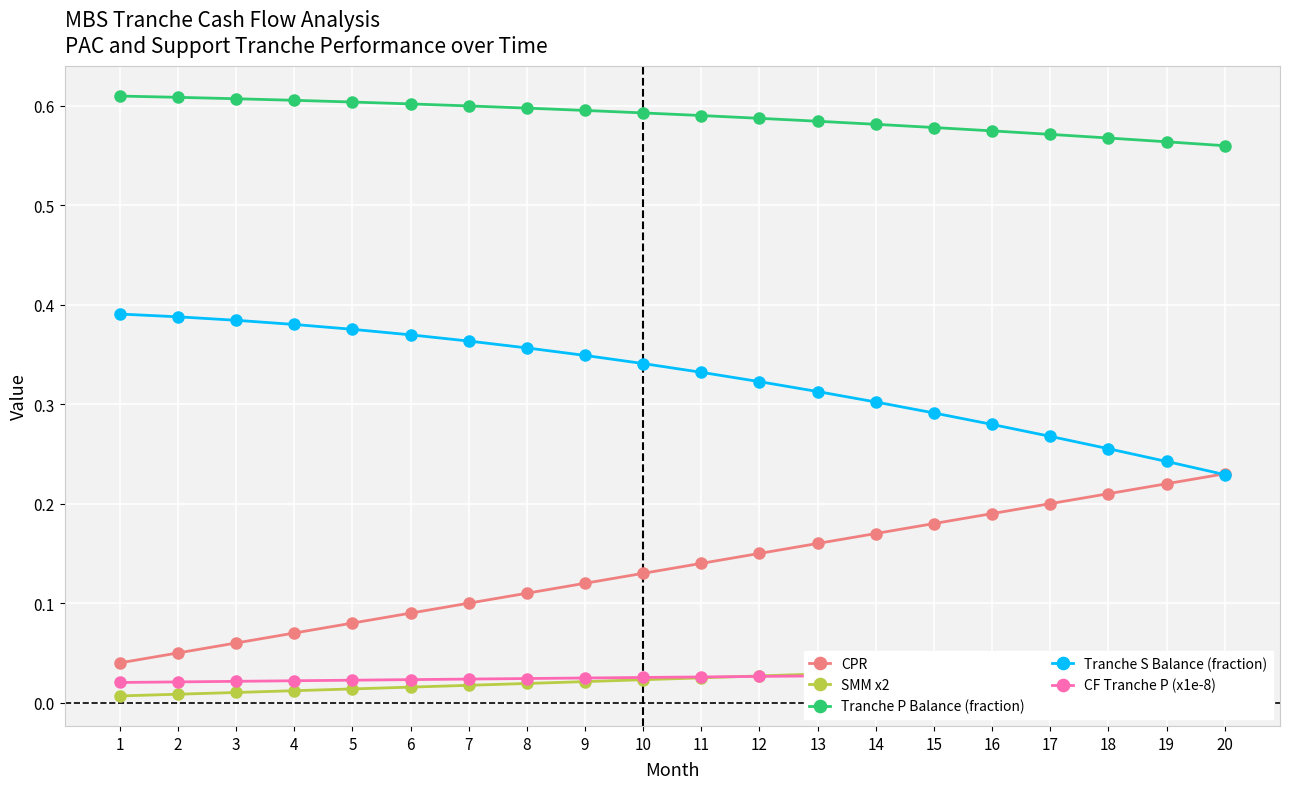

Reading right to left, list all the values displayed in this chart.

CPR: 20=0.2	19=0.2	18=0.2	17=0.2	16=0.2	15=0.2	14=0.2	13=0.2	12=0.1	11=0.1	10=0.1	9=0.1	8=0.1	7=0.1	6=0.1	5=0.1	4=0.1	3=0.1	2=0.1	1=0.0
SMM x2: 20=0.0	19=0.0	18=0.0	17=0.0	16=0.0	15=0.0	14=0.0	13=0.0	12=0.0	11=0.0	10=0.0	9=0.0	8=0.0	7=0.0	6=0.0	5=0.0	4=0.0	3=0.0	2=0.0	1=0.0
Tranche P Balance (fraction): 20=0.6	19=0.6	18=0.6	17=0.6	16=0.6	15=0.6	14=0.6	13=0.6	12=0.6	11=0.6	10=0.6	9=0.6	8=0.6	7=0.6	6=0.6	5=0.6	4=0.6	3=0.6	2=0.6	1=0.6
Tranche S Balance (fraction): 20=0.2	19=0.2	18=0.3	17=0.3	16=0.3	15=0.3	14=0.3	13=0.3	12=0.3	11=0.3	10=0.3	9=0.3	8=0.4	7=0.4	6=0.4	5=0.4	4=0.4	3=0.4	2=0.4	1=0.4
CF Tranche P (x1e-8): 20=0.0	19=0.0	18=0.0	17=0.0	16=0.0	15=0.0	14=0.0	13=0.0	12=0.0	11=0.0	10=0.0	9=0.0	8=0.0	7=0.0	6=0.0	5=0.0	4=0.0	3=0.0	2=0.0	1=0.0